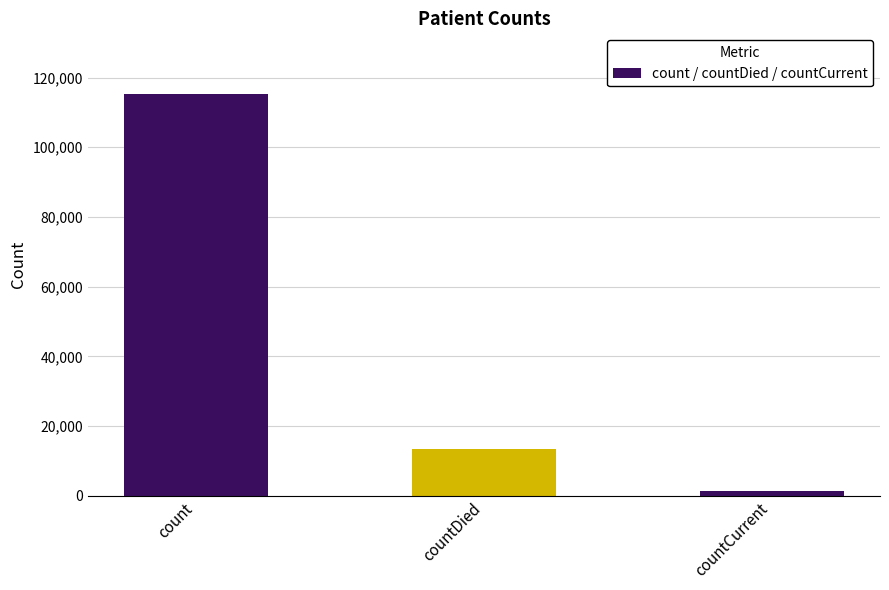

At which category does the chart reach its minimum across all series?

countCurrent